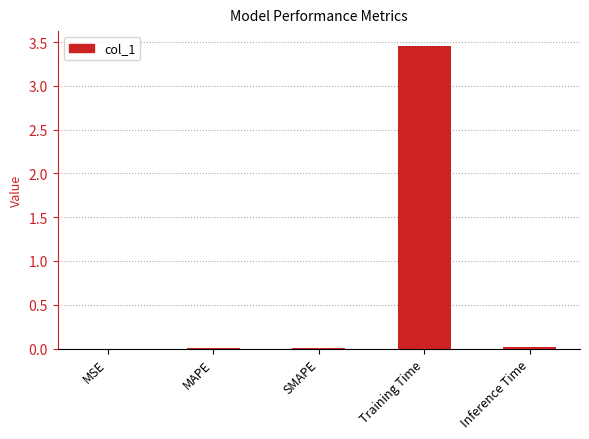

True or false: the data shows 0.0 at Inference Time.

True